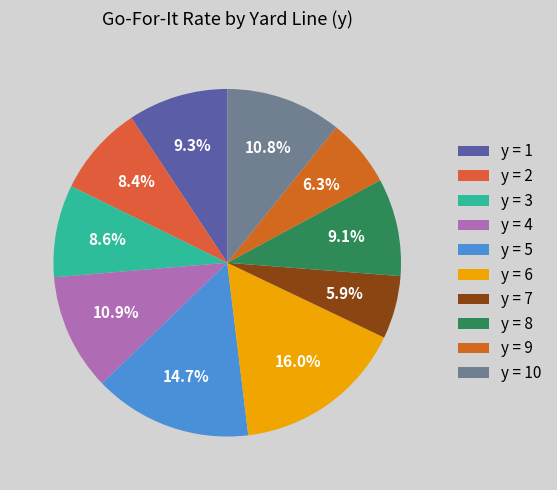

Which category has the biggest portion of the pie?

y = 6